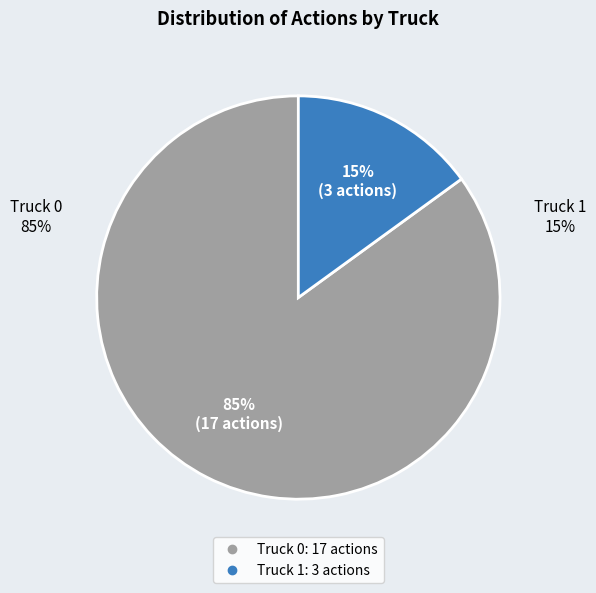

What is the largest slice in the pie chart?

Truck 0